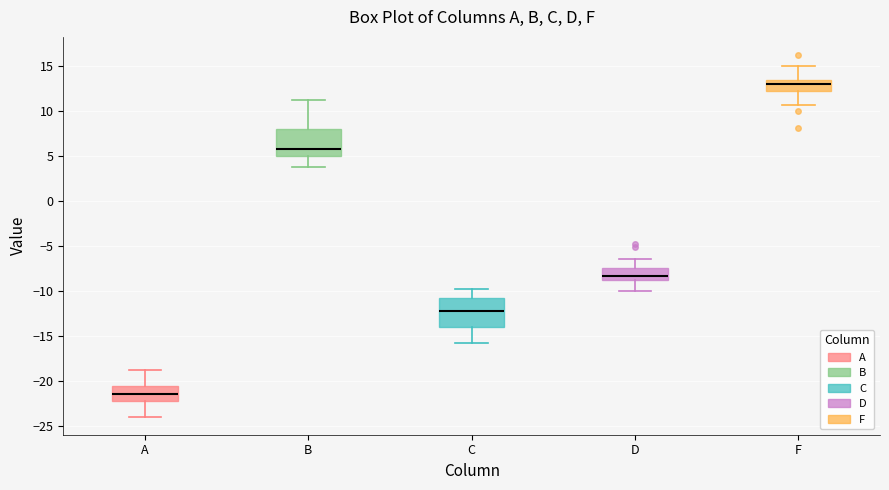

Where does the median line of the box for A sit on the y-axis? The values are not printed on the chart, so give them approximately, as read against the axis.

-21.5